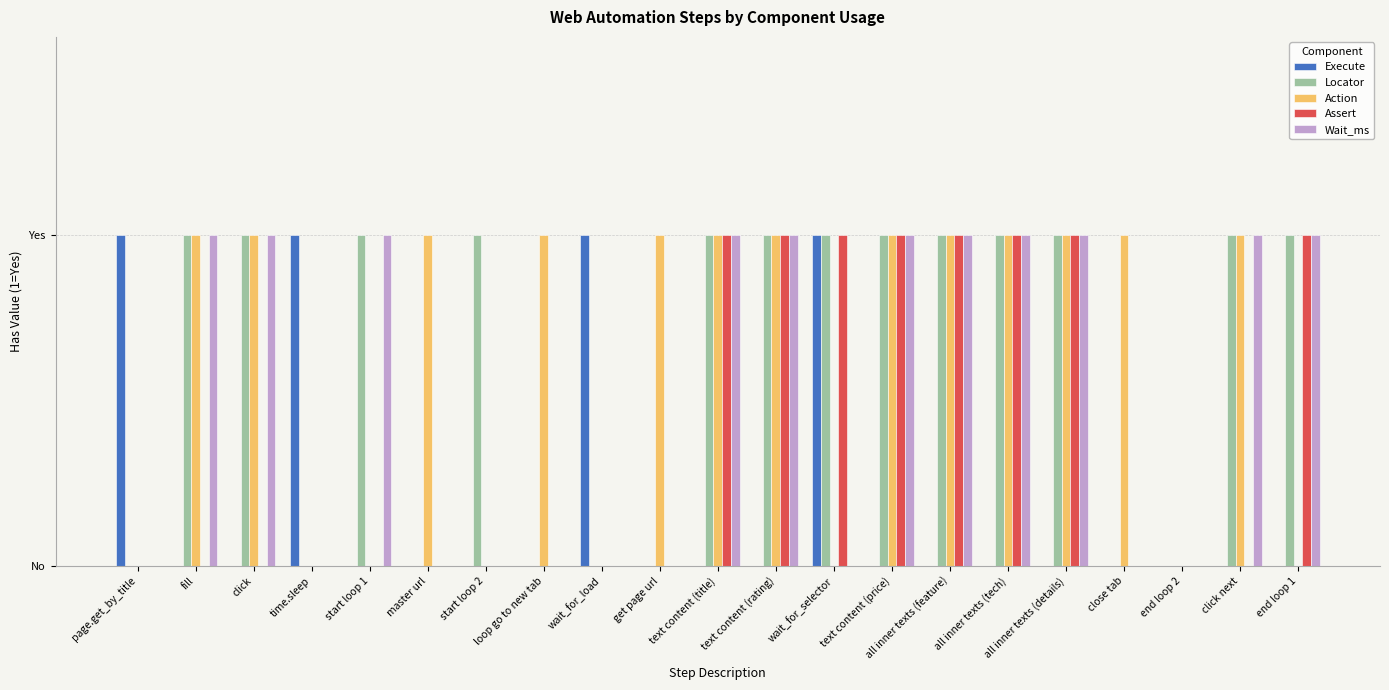

What are all the series names shown in the legend?

Execute, Locator, Action, Assert, Wait_ms